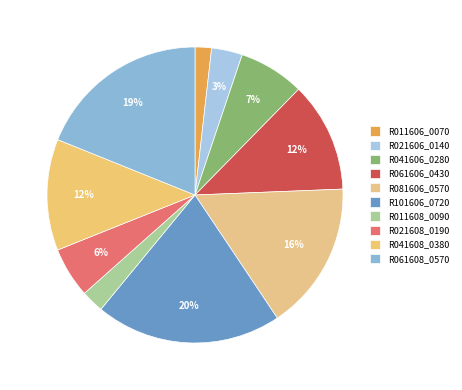

Count the number of slices in the pie.

10